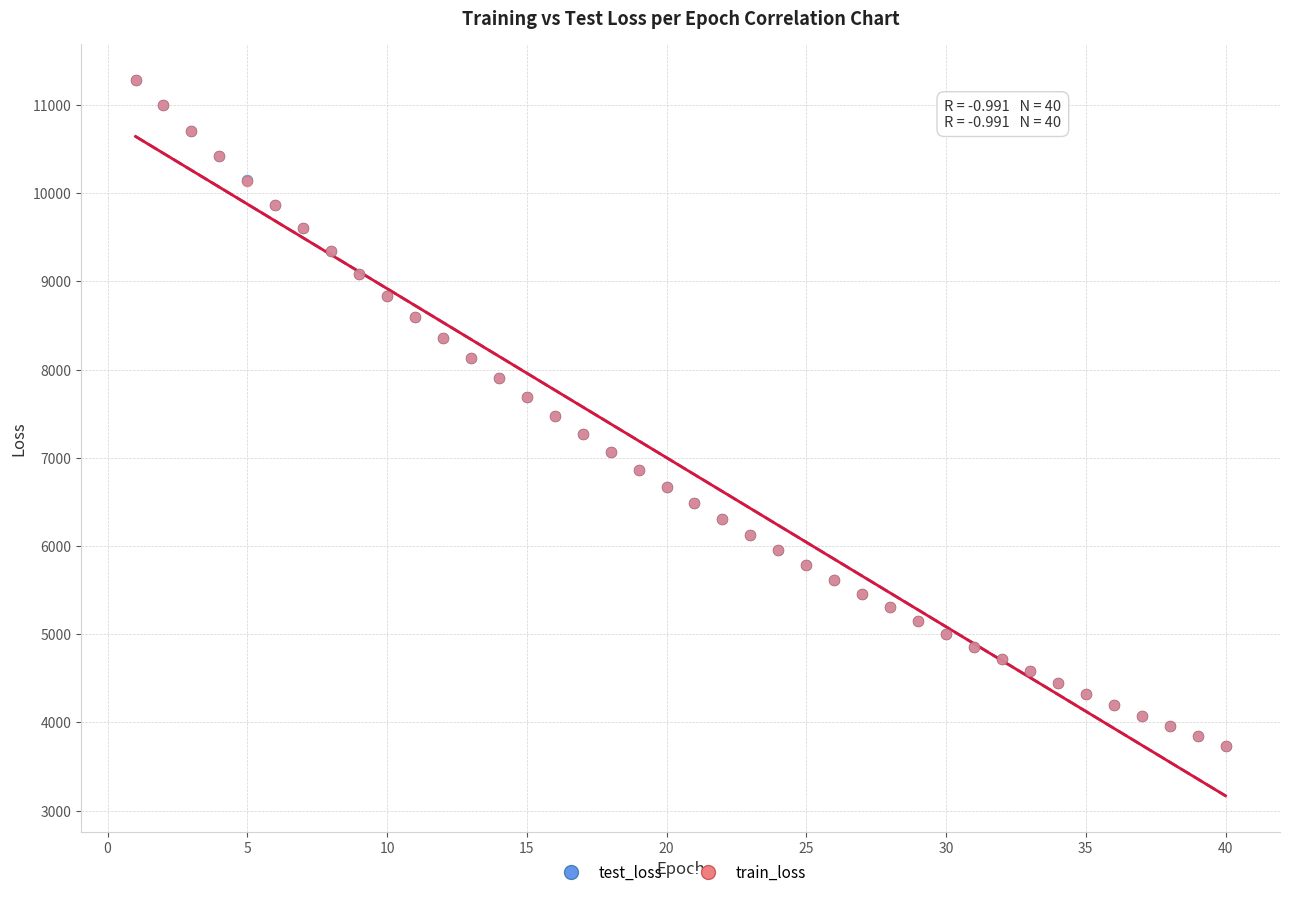

What are all the series names shown in the legend?

test_loss, train_loss